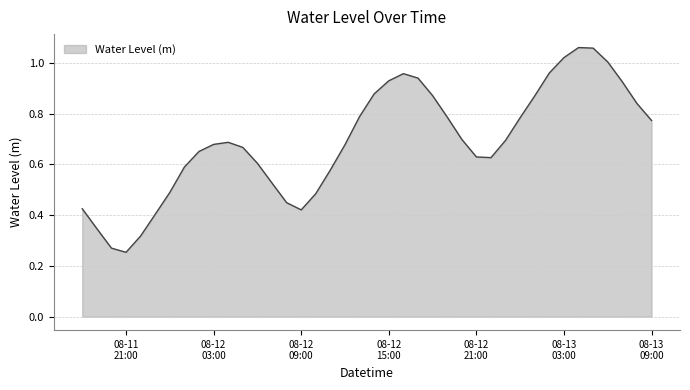

Reading left to right, extract all data points from this chart.

0.4	0.3	0.3	0.3	0.3	0.4	0.5	0.6	0.7	0.7	0.7	0.7	0.6	0.5	0.4	0.4	0.5	0.6	0.7	0.8	0.9	0.9	1.0	0.9	0.9	0.8	0.7	0.6	0.6	0.7	0.8	0.9	1.0	1.0	1.1	1.1	1.0	0.9	0.8	0.8